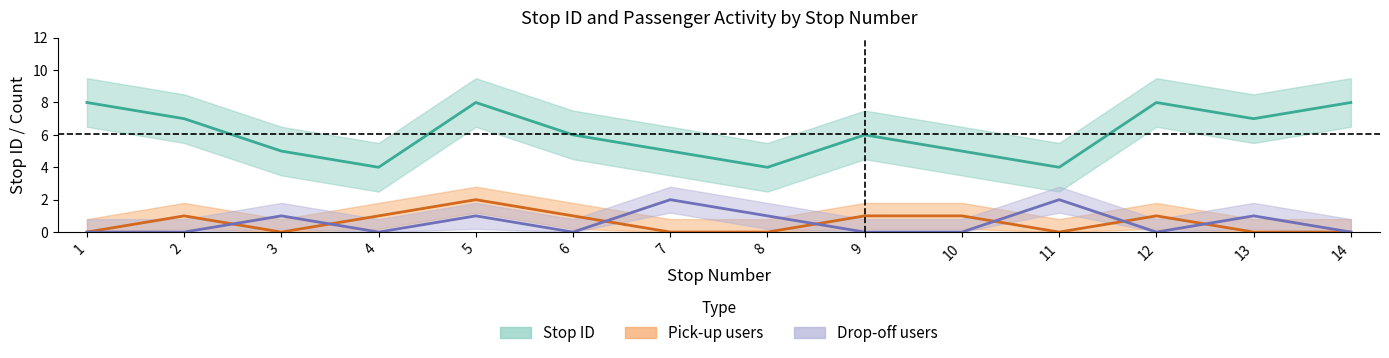

True or false: Stop ID and Drop-off users cross at least once.

False